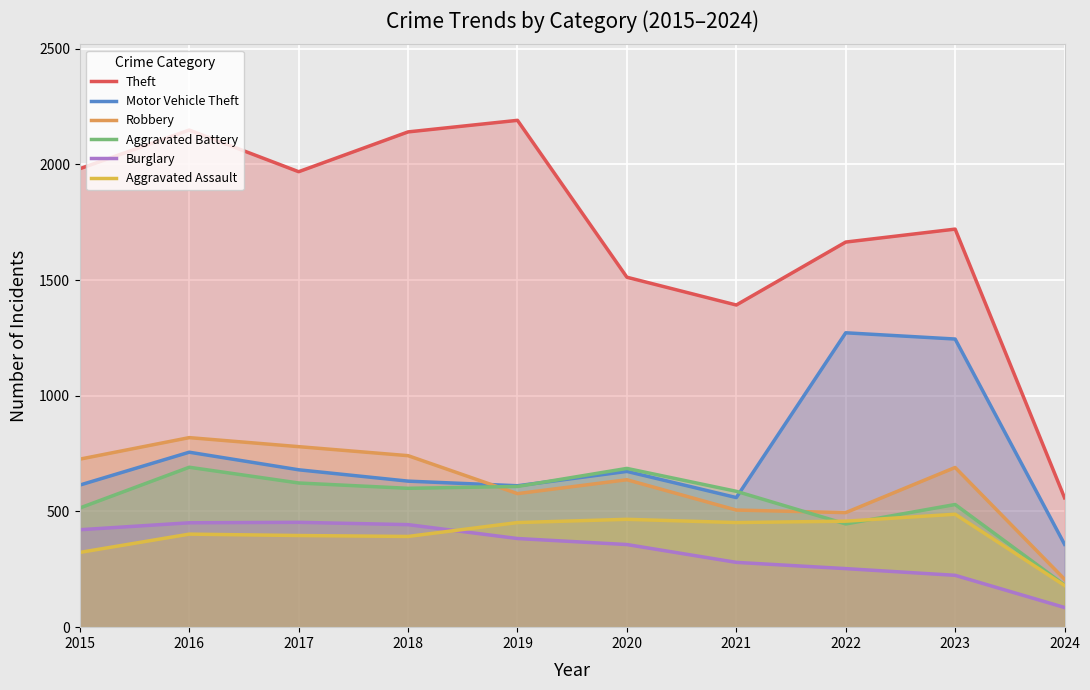

Reading left to right, what are all the values shown in this chart?

Theft: 2015=1981	2016=2148	2017=1968	2018=2140	2019=2190	2020=1512	2021=1392	2022=1664	2023=1720	2024=559
Motor Vehicle Theft: 2015=614	2016=756	2017=680	2018=631	2019=611	2020=673	2021=560	2022=1272	2023=1245	2024=358
Robbery: 2015=726	2016=819	2017=780	2018=741	2019=577	2020=637	2021=506	2022=495	2023=690	2024=207
Aggravated Battery: 2015=515	2016=691	2017=623	2018=600	2019=608	2020=686	2021=587	2022=446	2023=530	2024=182
Burglary: 2015=421	2016=451	2017=453	2018=443	2019=383	2020=357	2021=280	2022=253	2023=224	2024=85
Aggravated Assault: 2015=323	2016=402	2017=396	2018=392	2019=452	2020=466	2021=452	2022=458	2023=488	2024=180